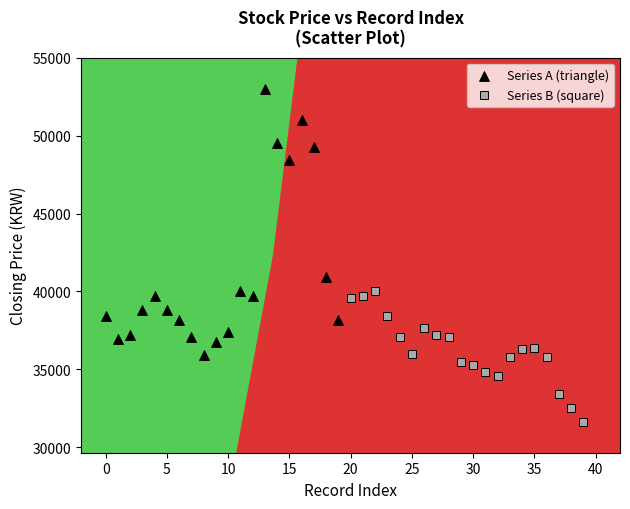

Which series has the largest Y range (max minus min)?

Series A (triangle)